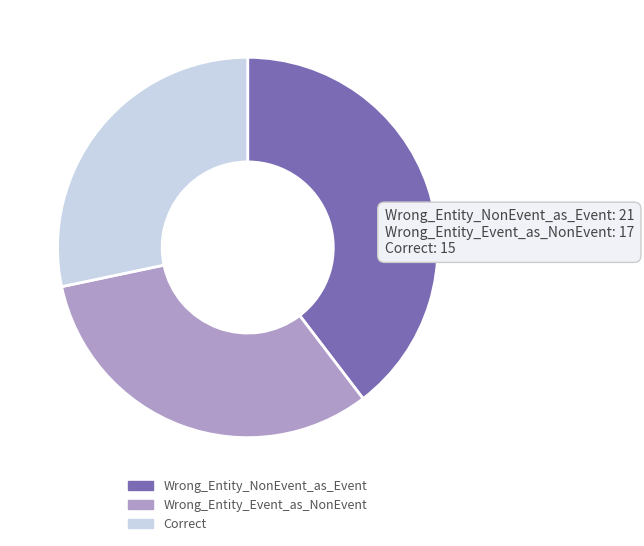

Which category has the biggest portion of the pie?

Wrong_Entity_NonEvent_as_Event